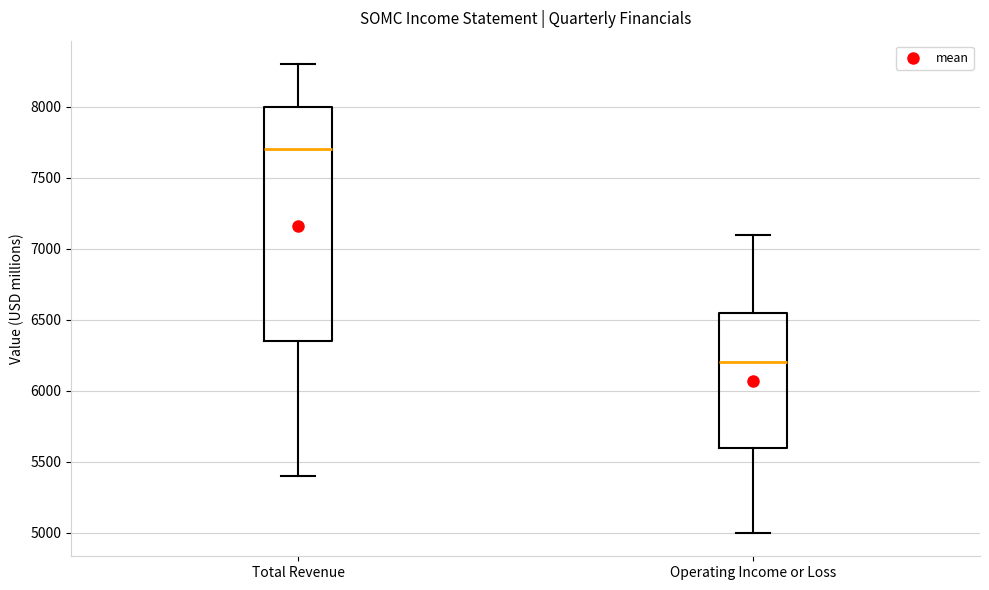

Reading left to right, transcribe this box plot: for each box, give where its median line is, the range the box spans, and where its two whiskers end, as read against the y-axis. The values are not printed on the chart, so give them approximately, as read against the axis.

Total Revenue: median 7700, box 6350 to 8000, whiskers 5400 to 8300
Operating Income or Loss: median 6200, box 5600 to 6550, whiskers 5000 to 7100